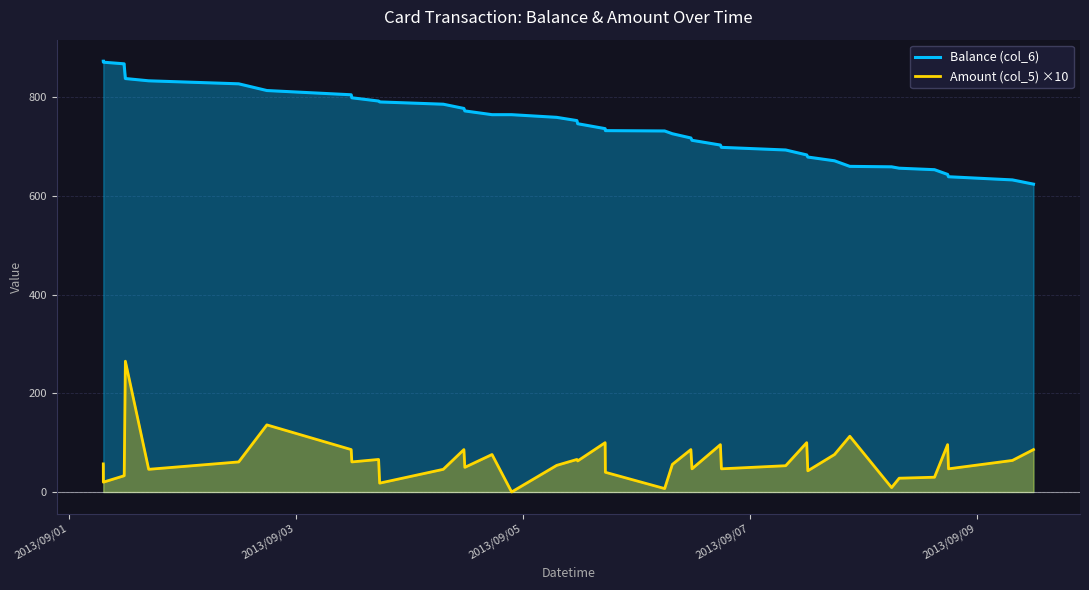

Reading left to right, transcribe all the data shown in this chart.

Balance (col_6): 872.7	870.7	867.4	864.1	837.6	833.0	826.9	813.3	804.7	798.6	792.0	790.2	785.6	777.0	772.0	764.4	764.4	759.0	752.4	746.1	736.1	732.1	731.4	725.8	717.2	712.5	702.9	698.2	692.9	682.9	678.5	671.0	659.6	658.8	656.0	653.0	643.4	638.6	632.2	623.6
Amount (col_5) ×10: 57.0	20.0	33.0	33.0	265.0	46.0	61.0	136.0	86.0	61.0	66.0	18.0	46.0	86.0	50.0	76.0	0.1	54.0	66.0	63.0	100.0	40.0	7.0	56.0	86.0	47.0	96.0	47.0	53.3	100.0	43.0	76.0	113.0	9.0	28.0	30.0	96.0	47.0	64.0	86.0